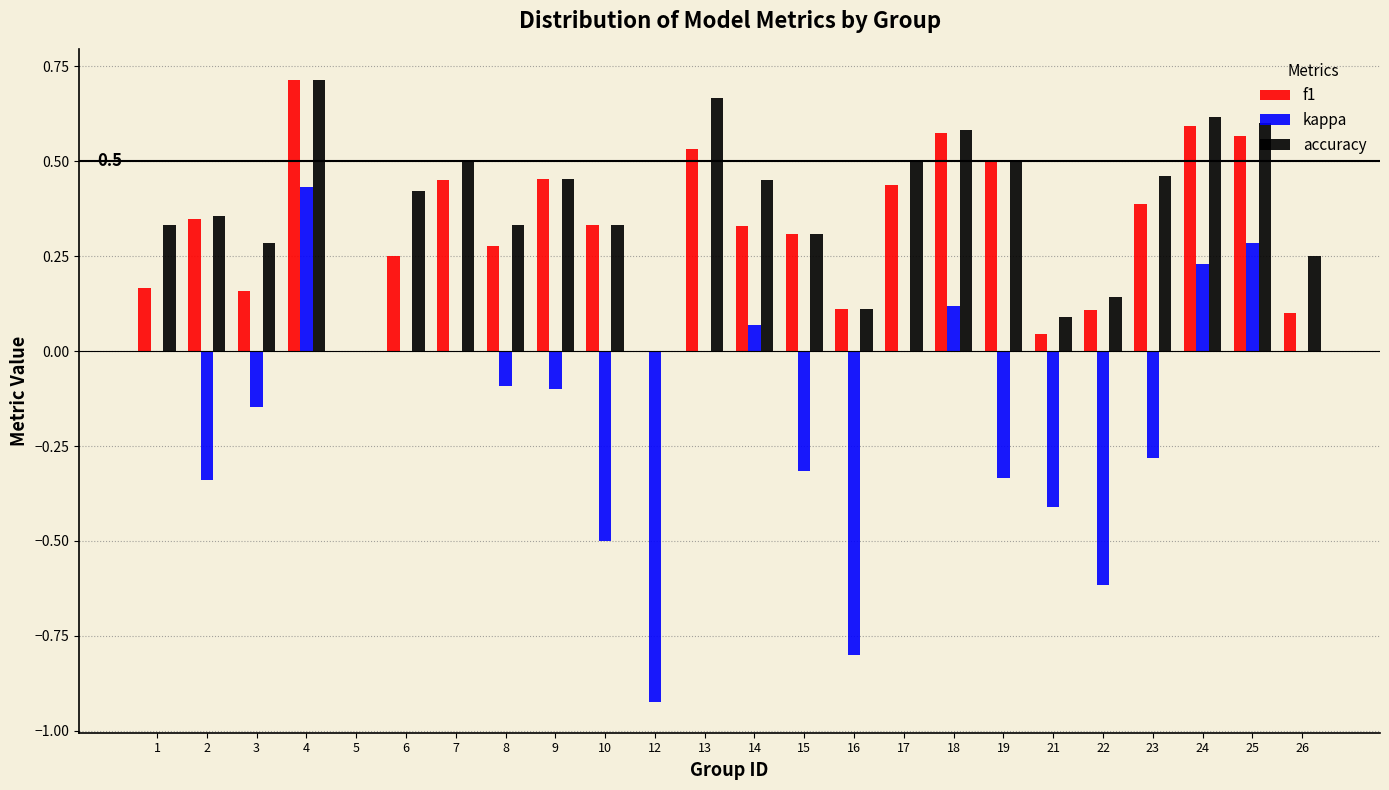

What is the sum of all accuracy values?

9.0